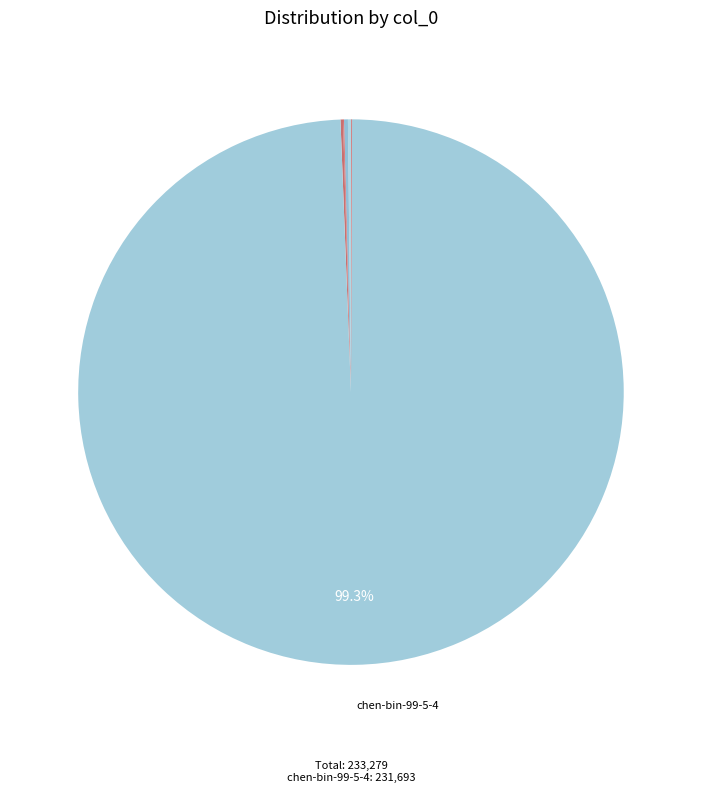

How many segments does this pie chart have?

10